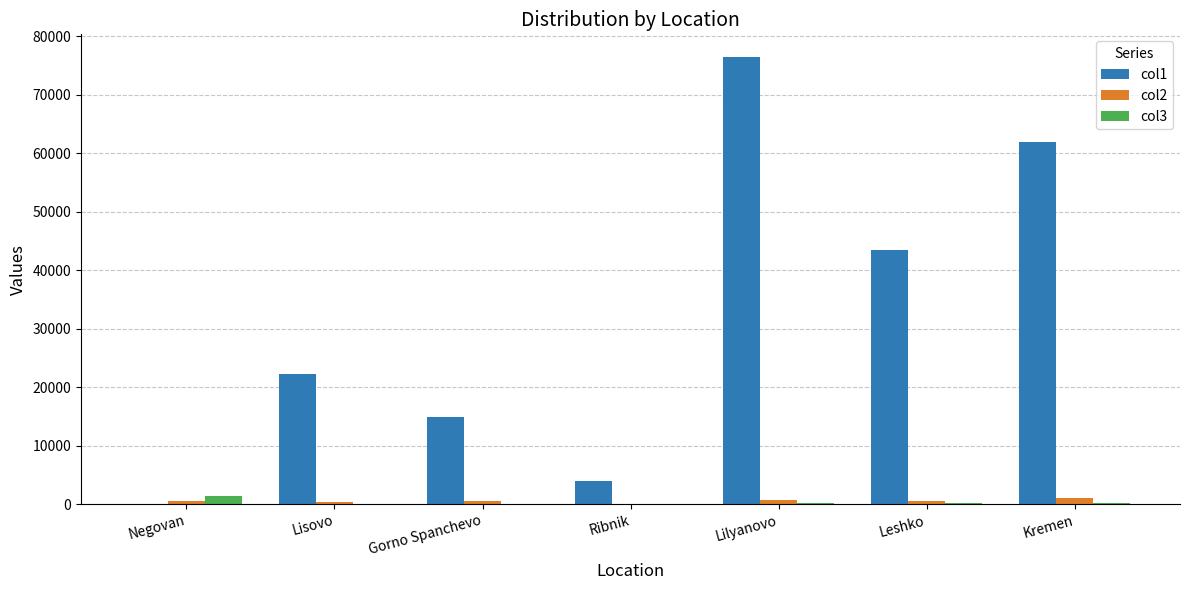

At which label does col1 reach its peak?

Lilyanovo